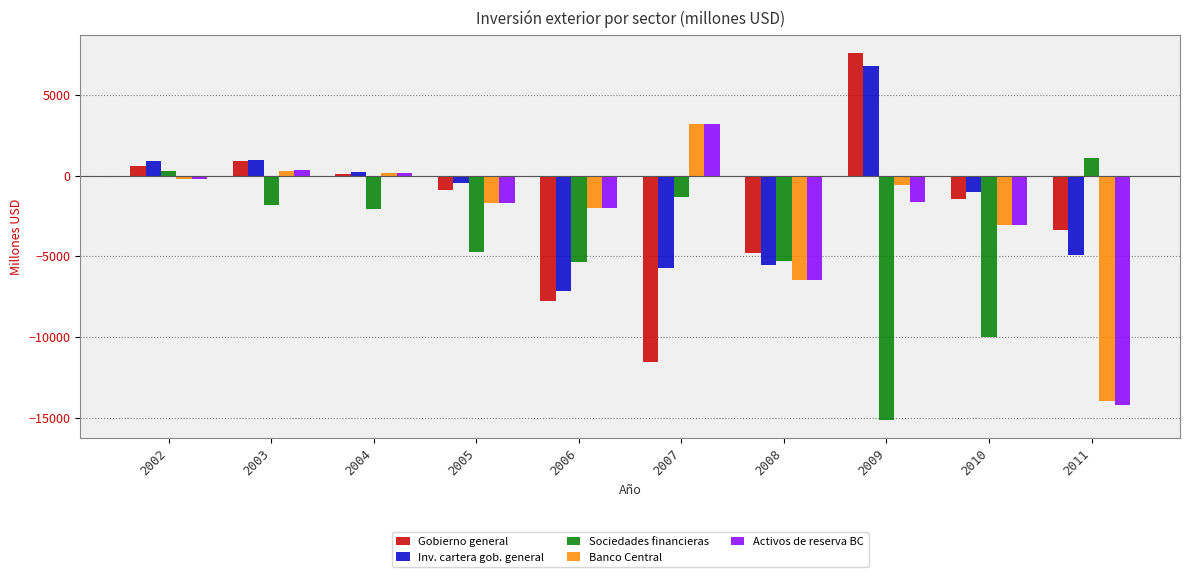

Is the value of Gobierno general at 2003 greater than the value of Activos de reserva BC at 2005?

Yes